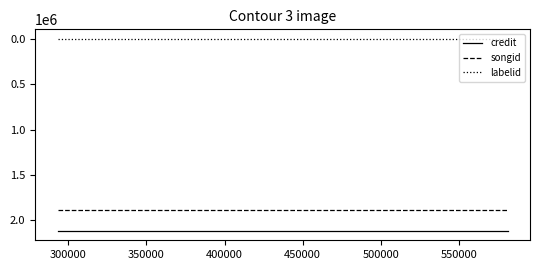

What is the maximum value for songid?

1888663